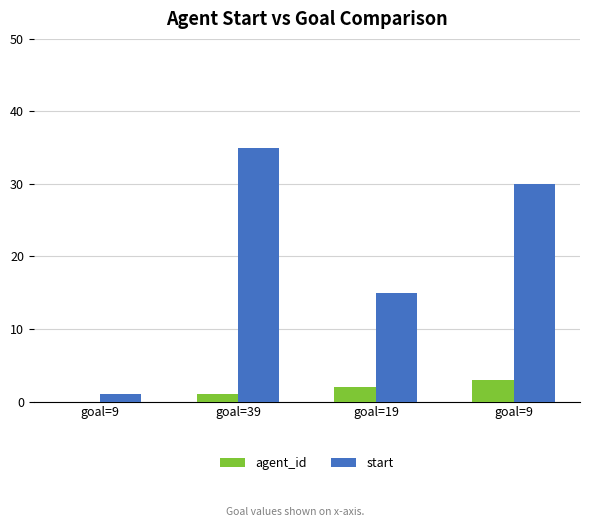

What are all the series names shown in the legend?

agent_id, start